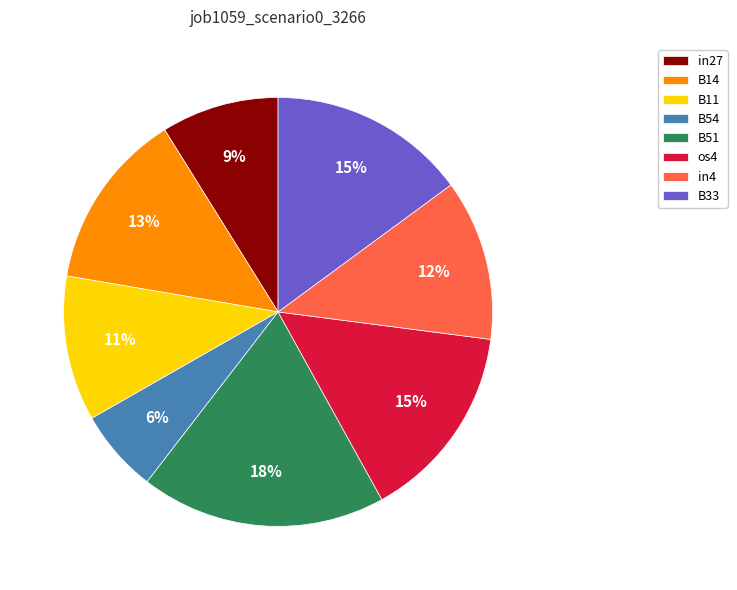

How many slices are in this pie chart?

8